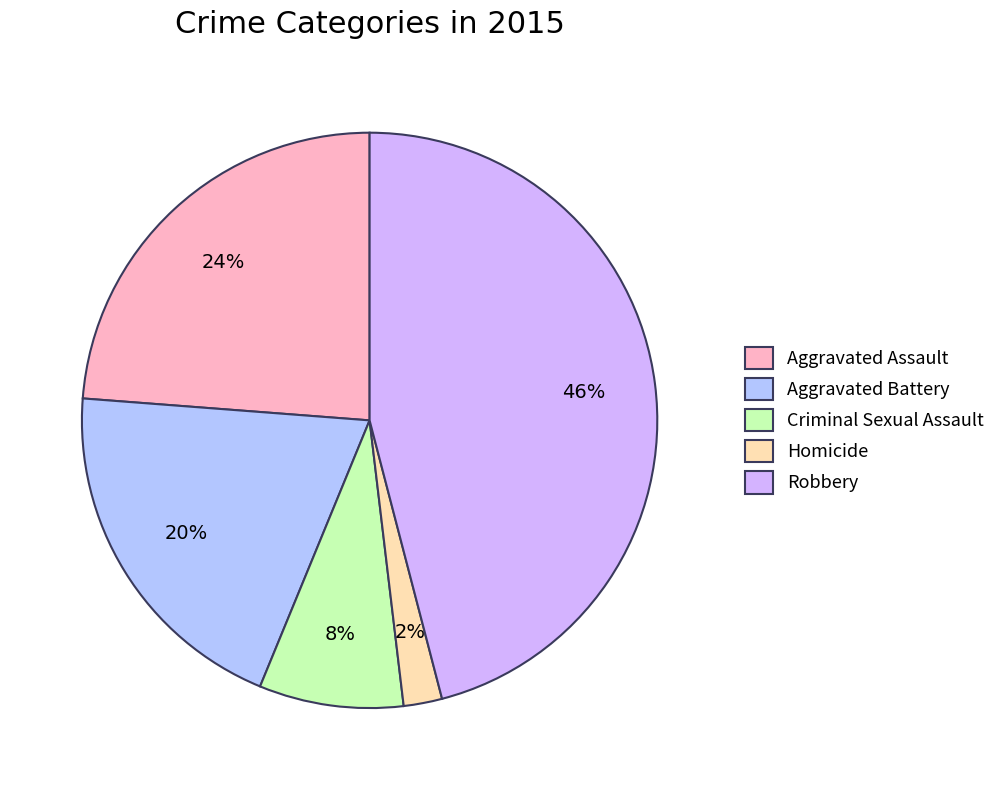

True or false: Criminal Sexual Assault accounts for 8% of the total.

True